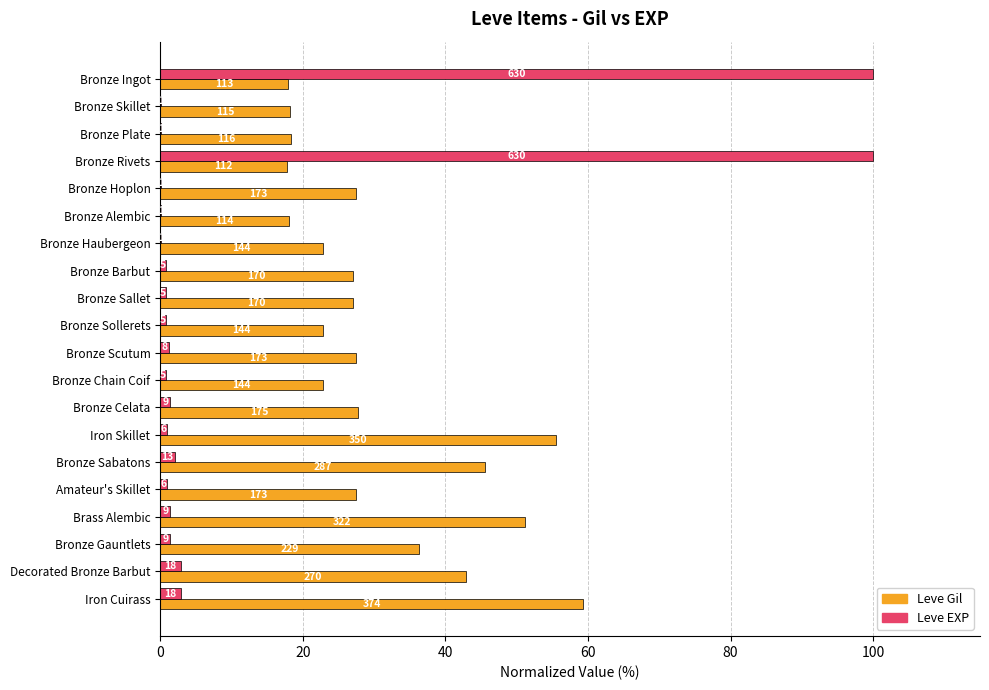

At how many categories does at least one series exceed 49?

5